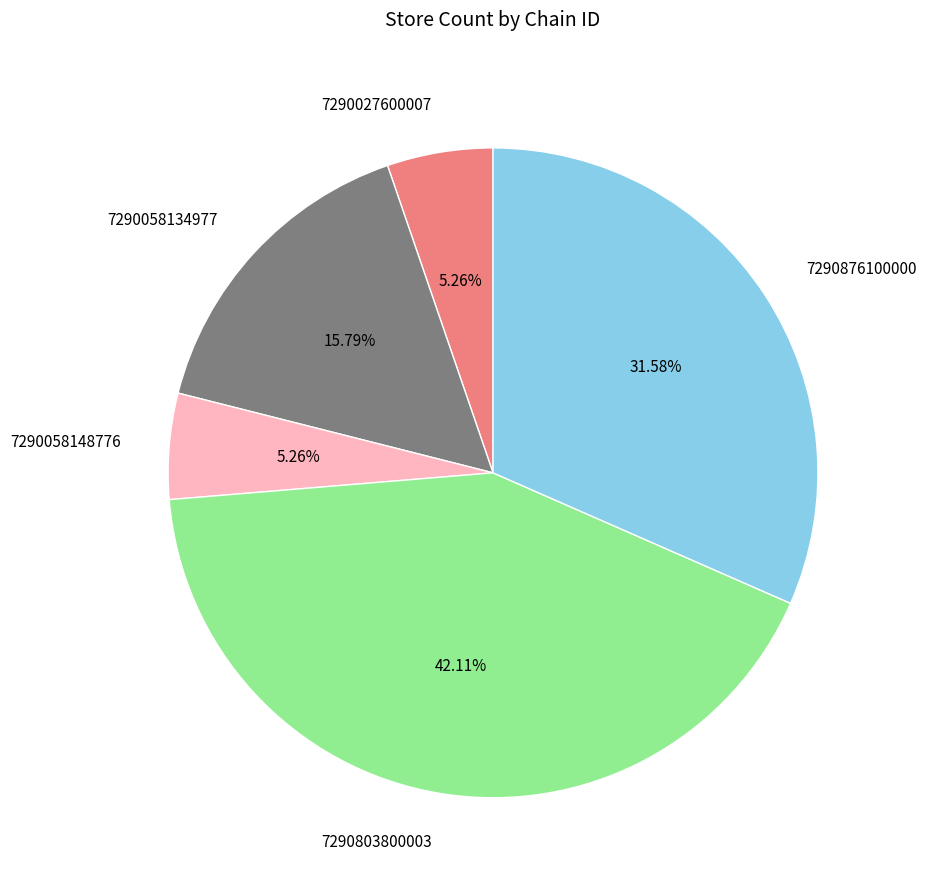

The 7290058148776 slice represents 15% of the pie. True or false?

False